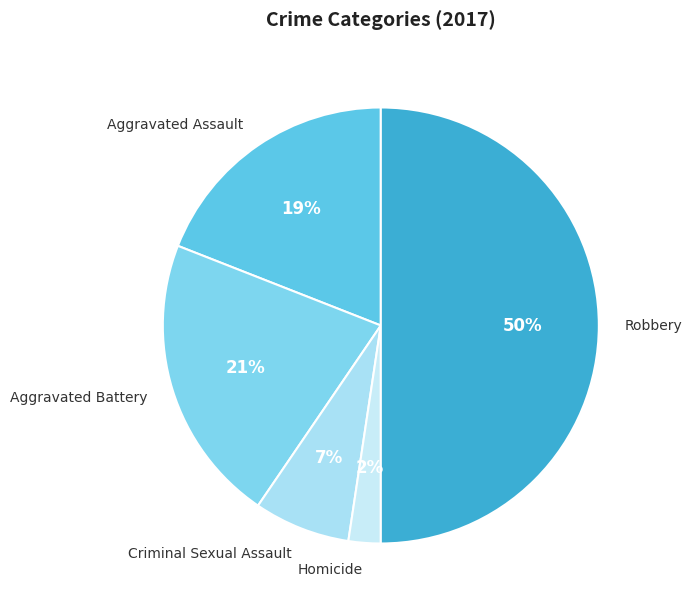

What is the smallest slice in the pie chart?

Homicide